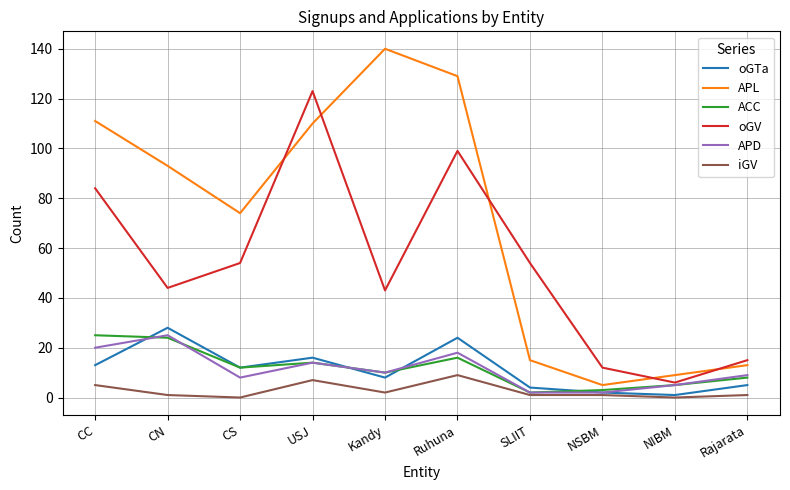

What are all the series names shown in the legend?

oGTa, APL, ACC, oGV, APD, iGV